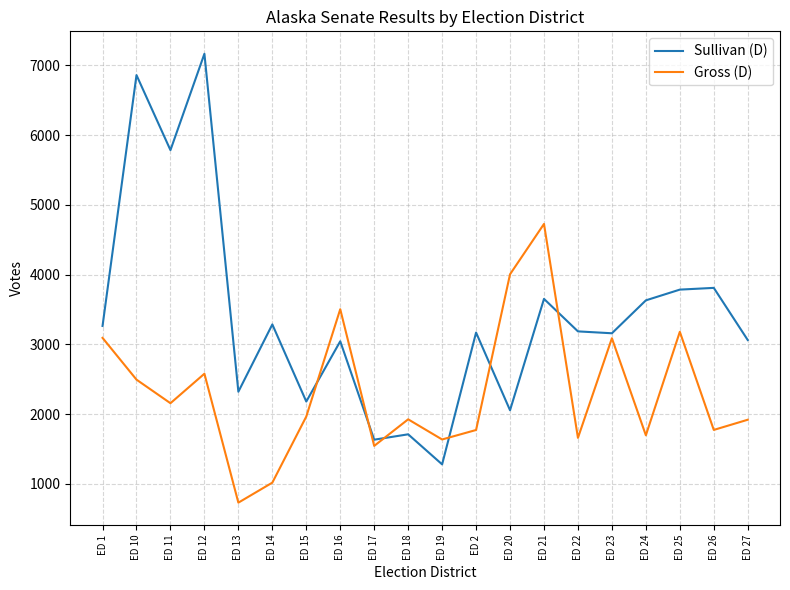

Does the chart have visible grid lines?

Yes